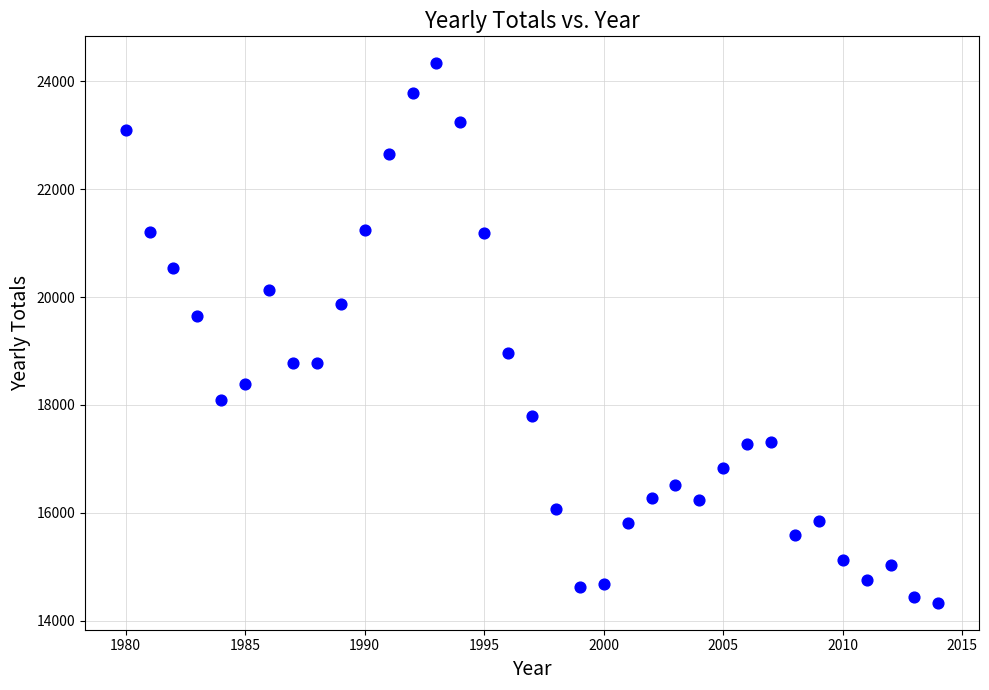

What is the range of X values (max minus min)?

34